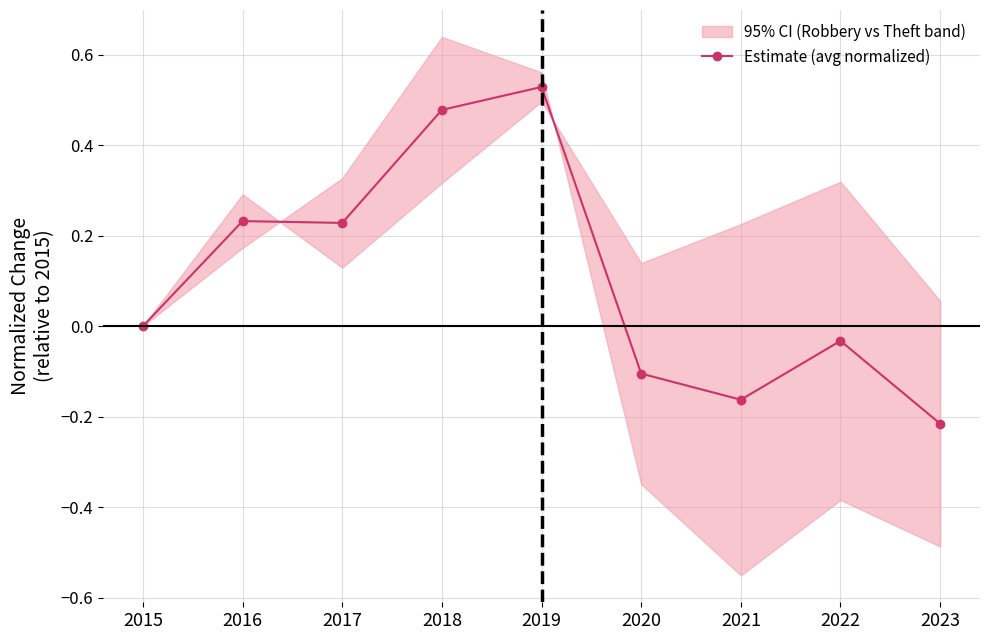

Read the value at 2018.

0.5